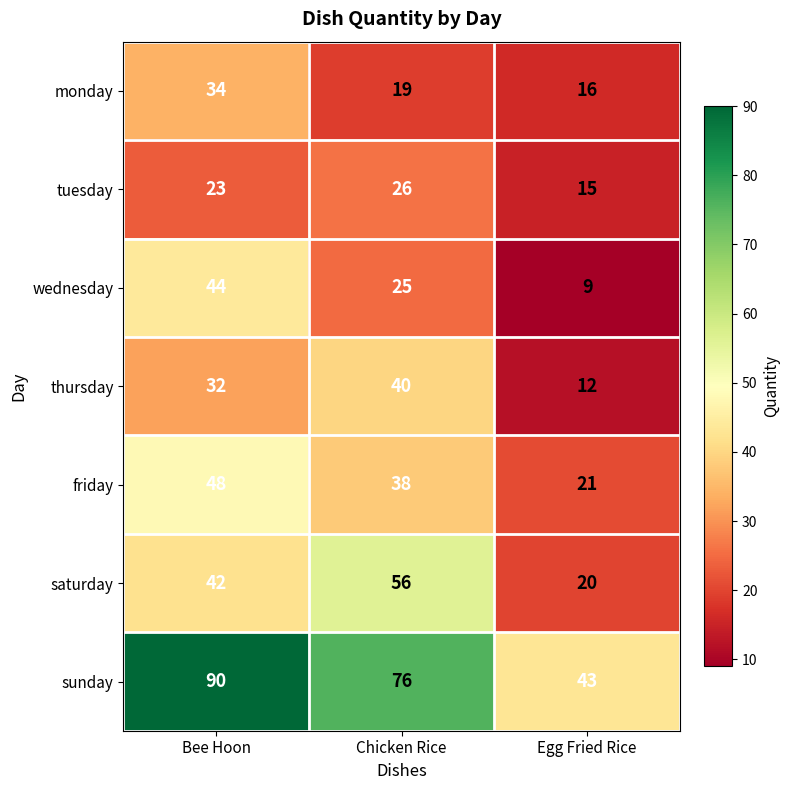

Reading right to left, what are all the values shown in this chart?

monday: 16	19	34
tuesday: 15	26	23
wednesday: 9	25	44
thursday: 12	40	32
friday: 21	38	48
saturday: 20	56	42
sunday: 43	76	90